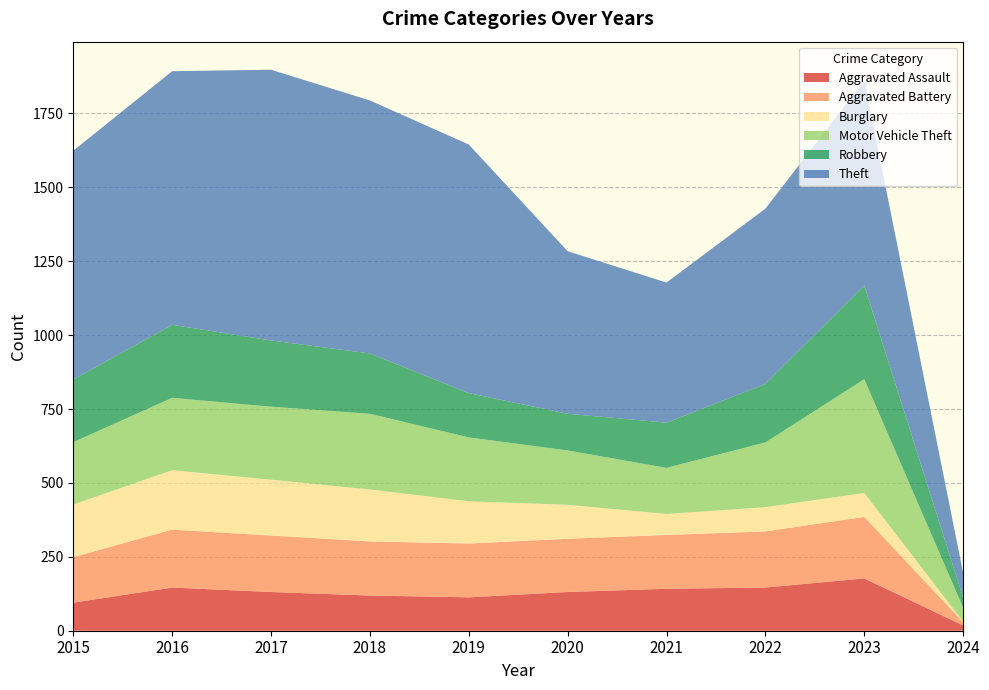

Reading left to right, transcribe all the data shown in this chart.

Aggravated Assault: 2015=95	2016=146	2017=131	2018=119	2019=113	2020=131	2021=142	2022=146	2023=177	2024=18
Aggravated Battery: 2015=154	2016=196	2017=191	2018=183	2019=182	2020=180	2021=182	2022=190	2023=208	2024=11
Burglary: 2015=178	2016=201	2017=189	2018=176	2019=143	2020=115	2021=71	2022=82	2023=81	2024=2
Motor Vehicle Theft: 2015=211	2016=245	2017=247	2018=256	2019=216	2020=184	2021=156	2022=219	2023=385	2024=47
Robbery: 2015=212	2016=247	2017=224	2018=204	2019=150	2020=124	2021=153	2022=198	2023=317	2024=34
Theft: 2015=774	2016=858	2017=916	2018=856	2019=841	2020=550	2021=474	2022=593	2023=693	2024=84